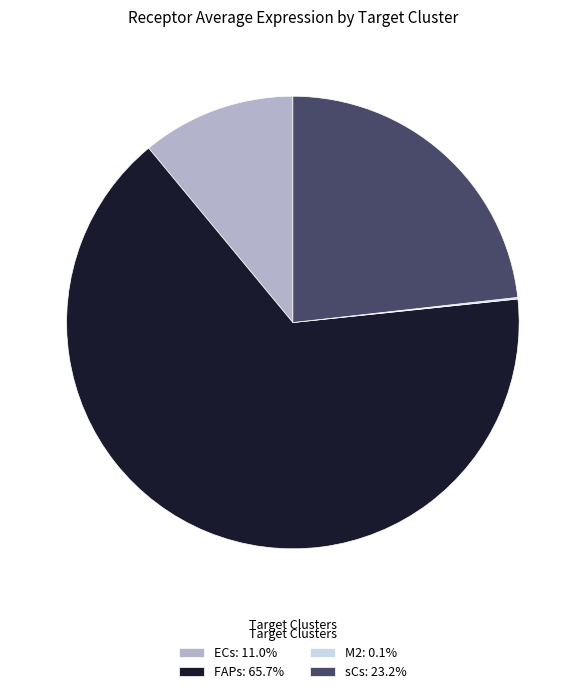

Is there any slice that represents more than half of the pie?

Yes